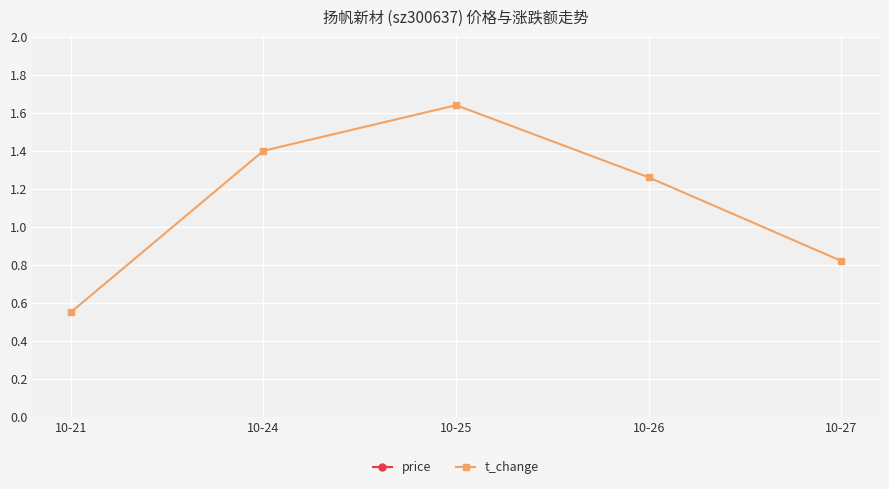

Reading left to right, what are all the values shown in this chart?

price: 10-21=7.2	10-24=7.2	10-25=7.0	10-26=7.2	10-27=7.2
t_change: 10-21=0.6	10-24=1.4	10-25=1.6	10-26=1.3	10-27=0.8